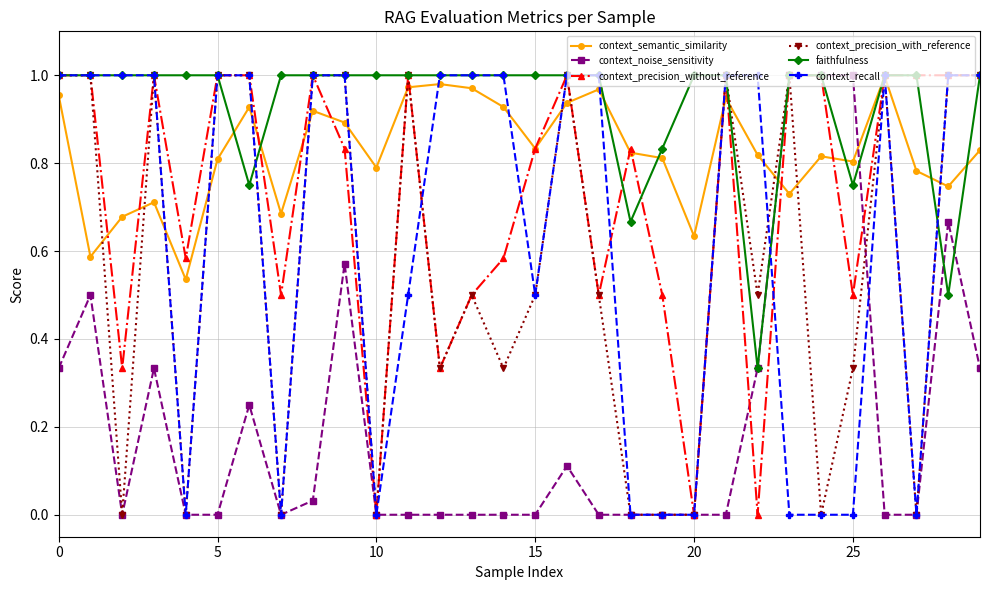

Which series has the largest total across all categories?

faithfulness